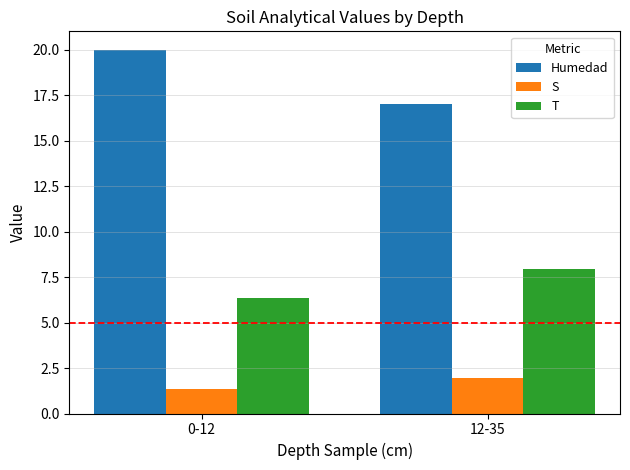

Reading left to right, what are all the values shown in this chart?

Humedad: 20.0	17.0
S: 1.3	1.9
T: 6.3	7.9